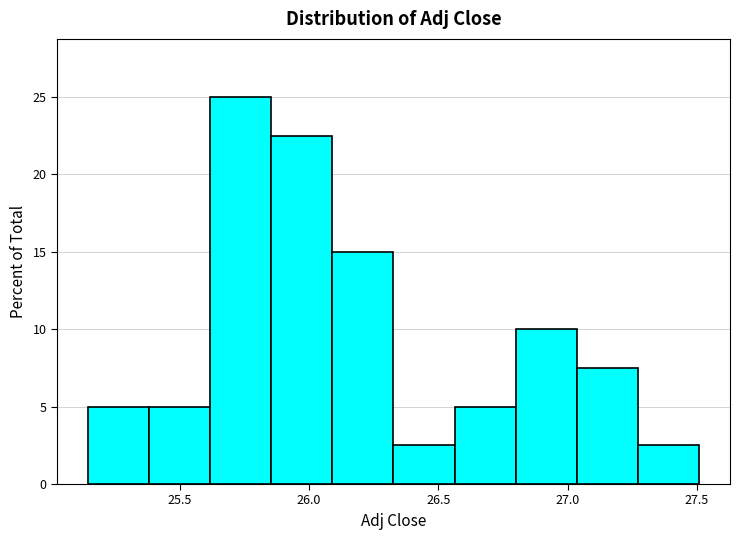

Which range on the x-axis has the tallest bar?

25.60 to 25.85